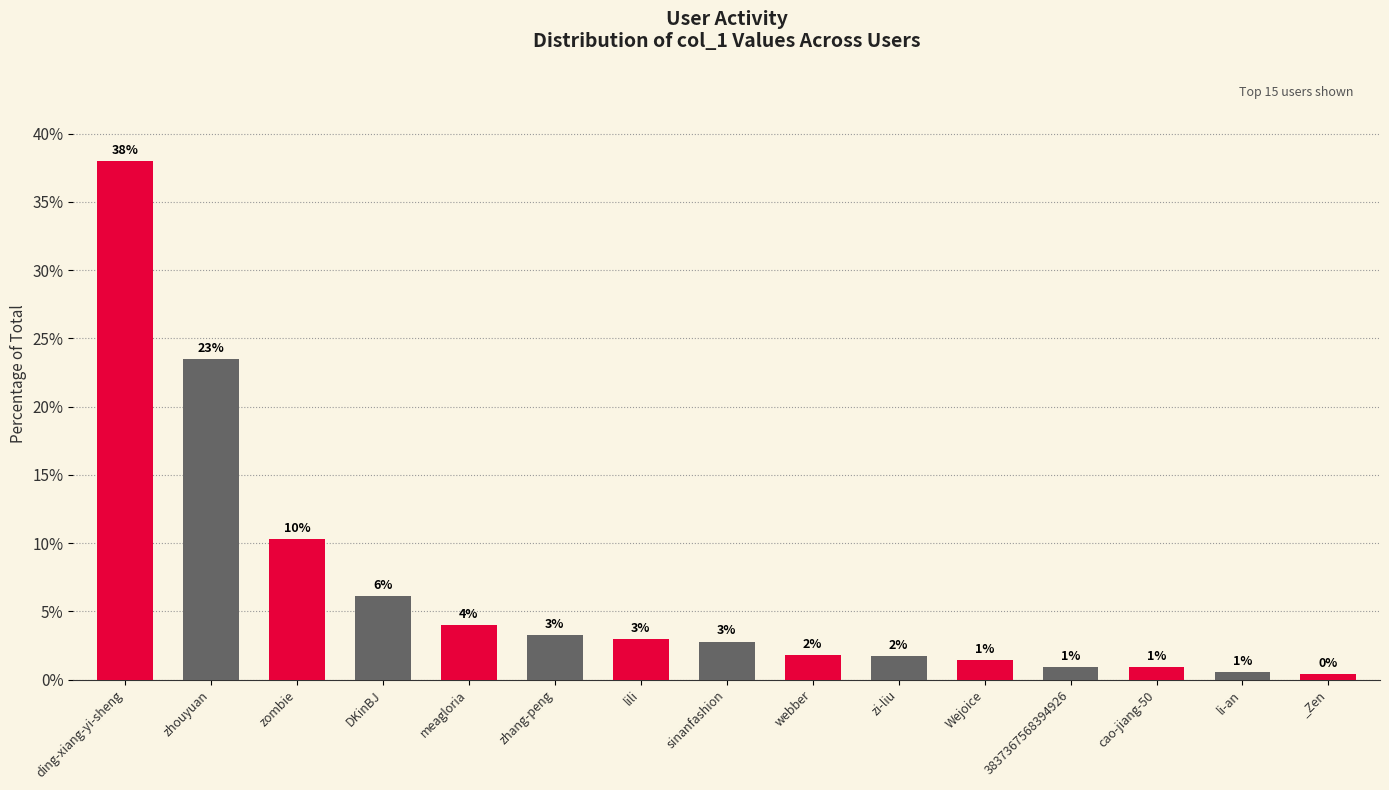

List the labels in order of value, smallest first.

_Zen, li-an, cao-jiang-50, 3837367568394926, Wejoice, zi-liu, webber, sinanfashion, lili, zhang-peng, meagloria, DKinBJ, zombie, zhouyuan, ding-xiang-yi-sheng